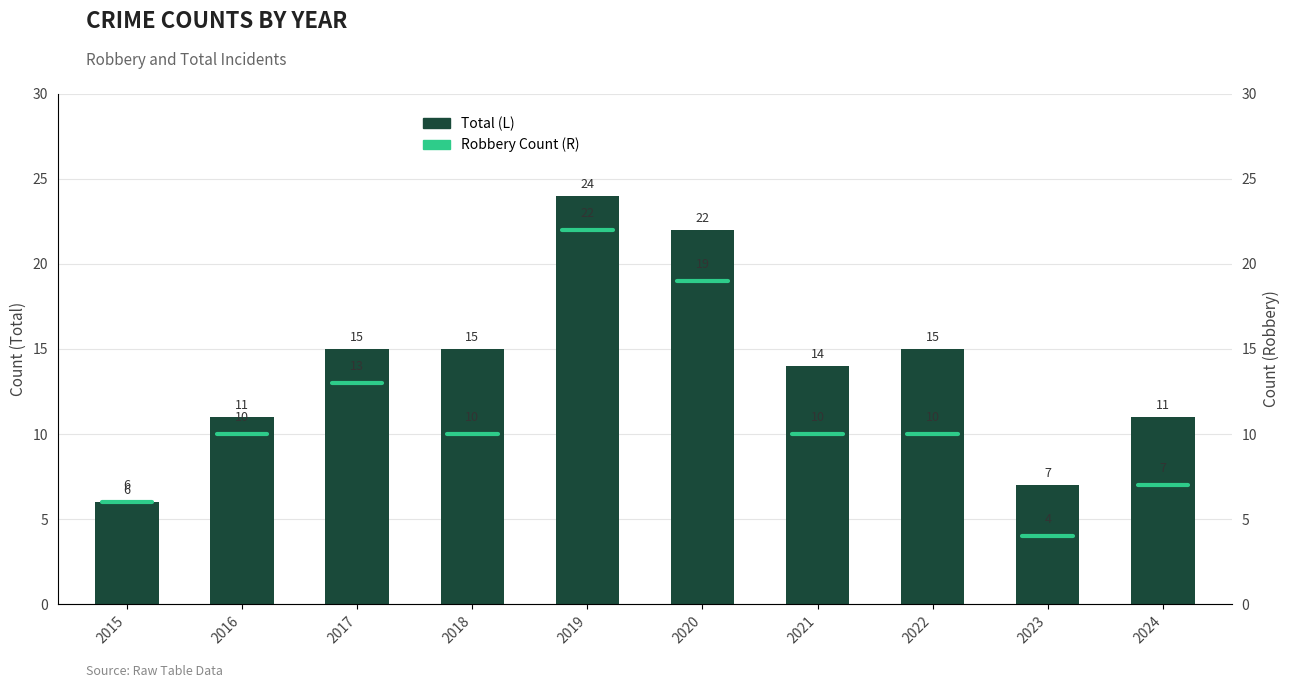

Rank the categories by value from lowest to highest.

2015, 2023, 2016, 2024, 2021, 2017, 2018, 2022, 2020, 2019